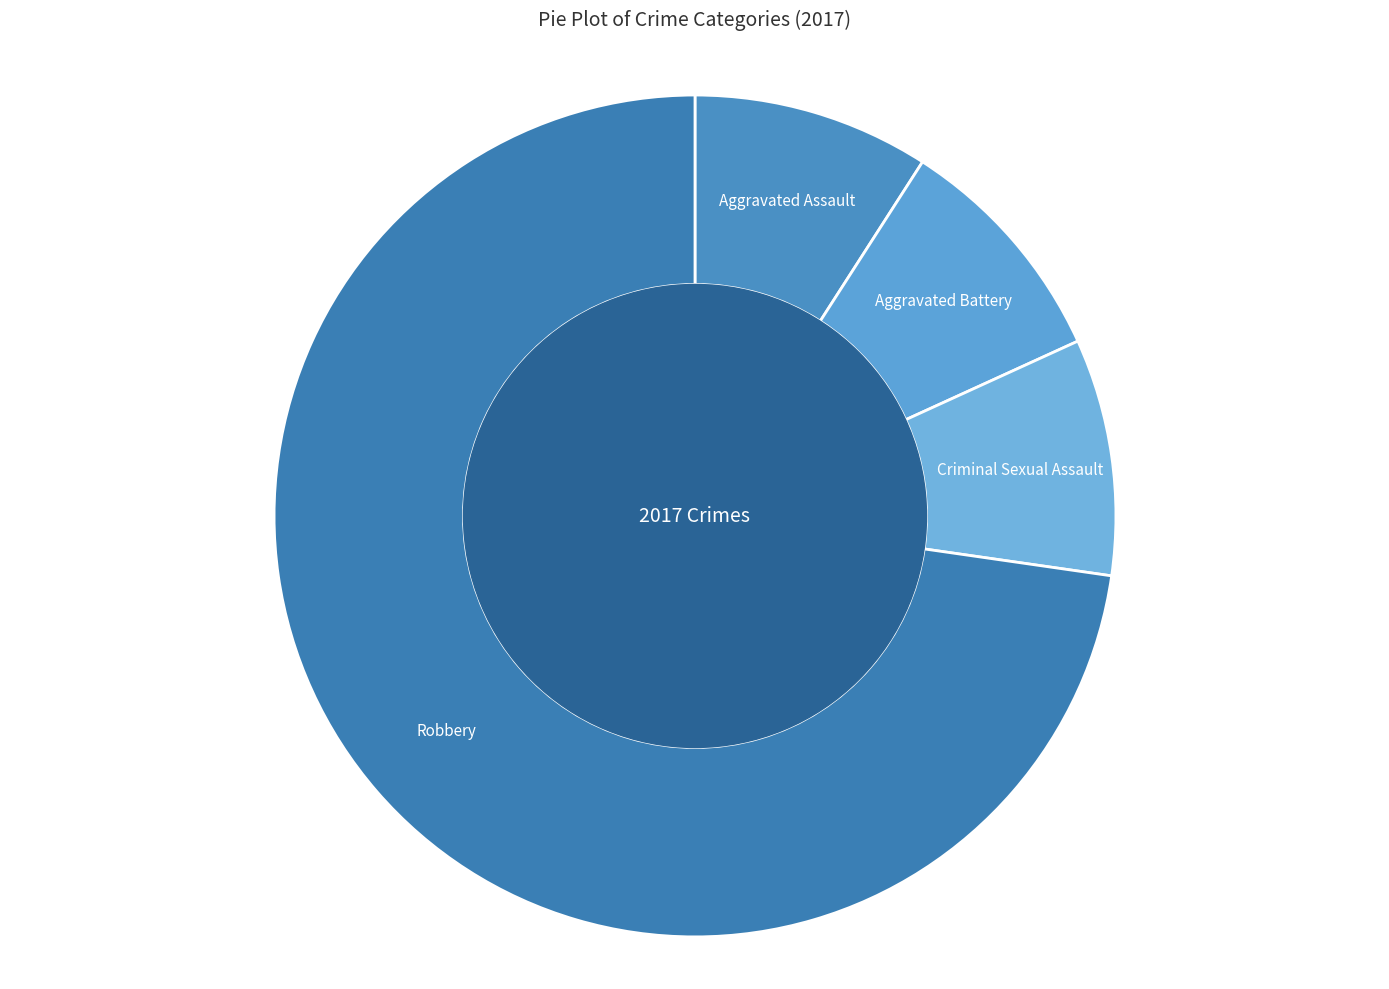

How many slices are in this pie chart?

4